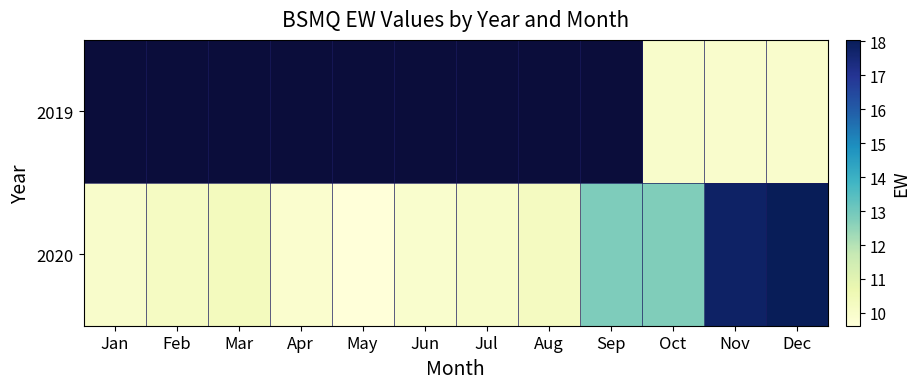

What is the difference between the maximum and minimum values in the 2020 series?

8.4